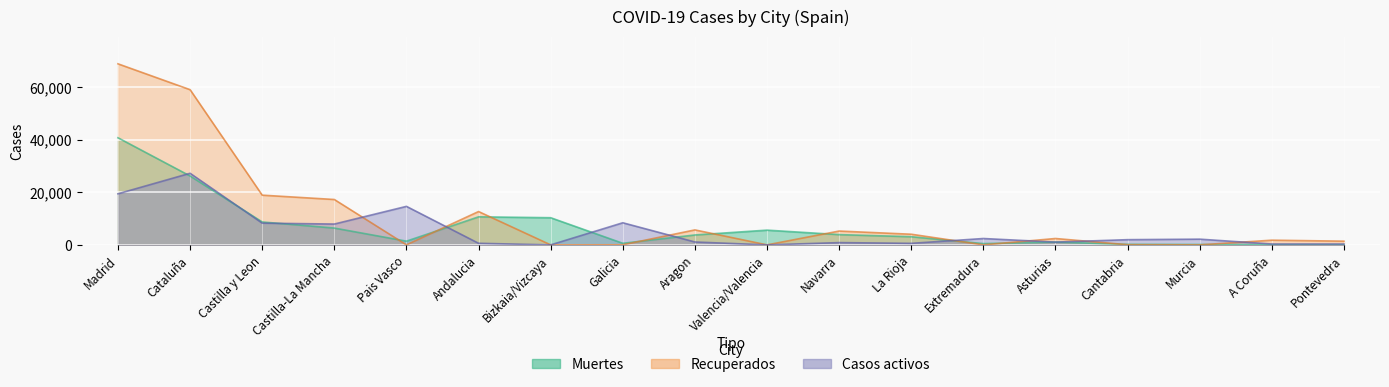

What position from the right is Cataluña?

17